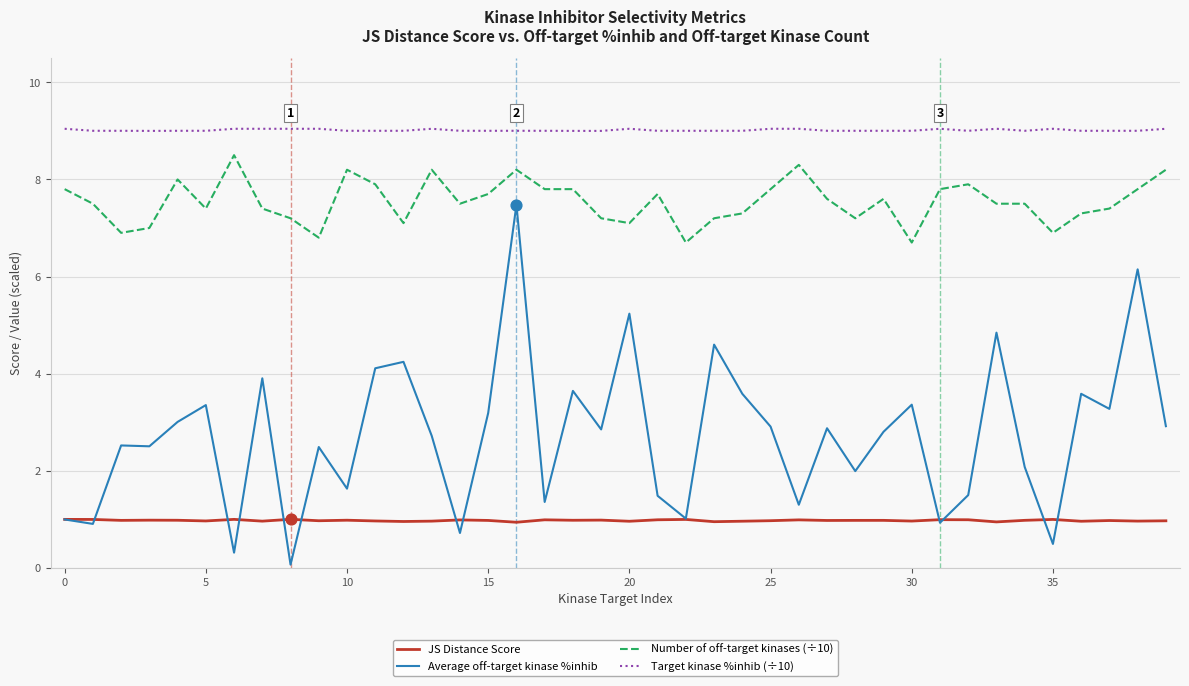

What are all the series names shown in the legend?

JS Distance Score, Average off-target kinase %inhib, Number of off-target kinases (÷10), Target kinase %inhib (÷10)